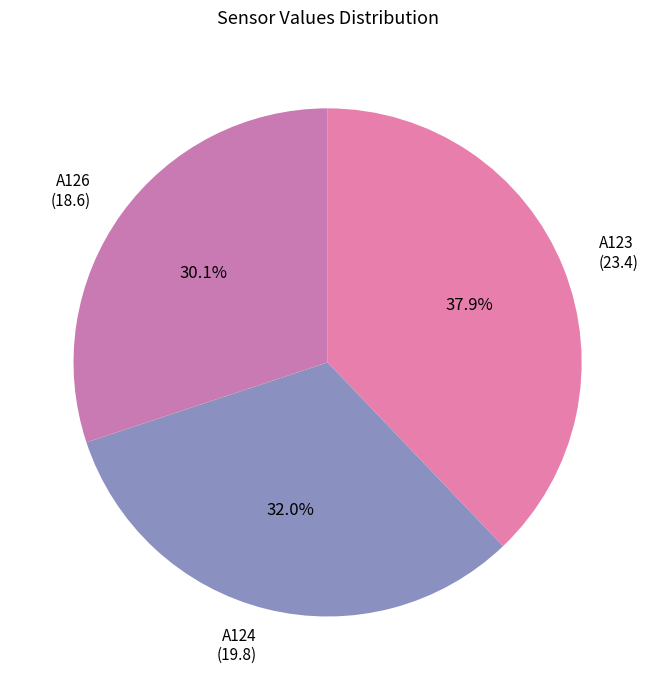

To the nearest percent, what is the difference between the largest and smallest slice percentages?

8%